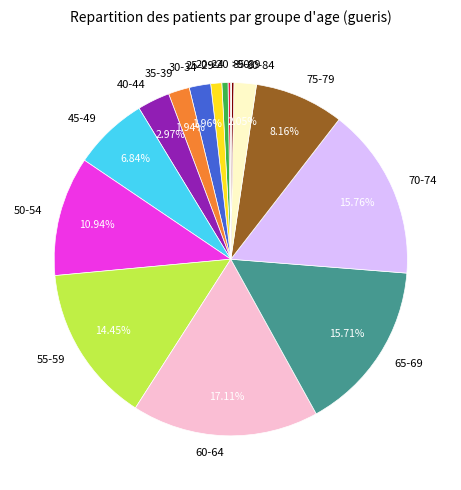

To the nearest percent, what portion does 50-54 represent?

11%